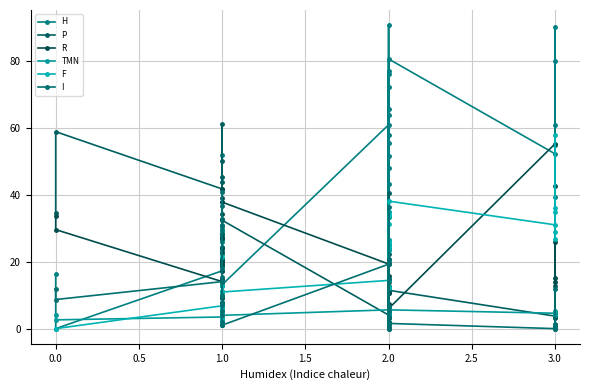

What is the difference between the second highest and minimum values in the H series?

89.9